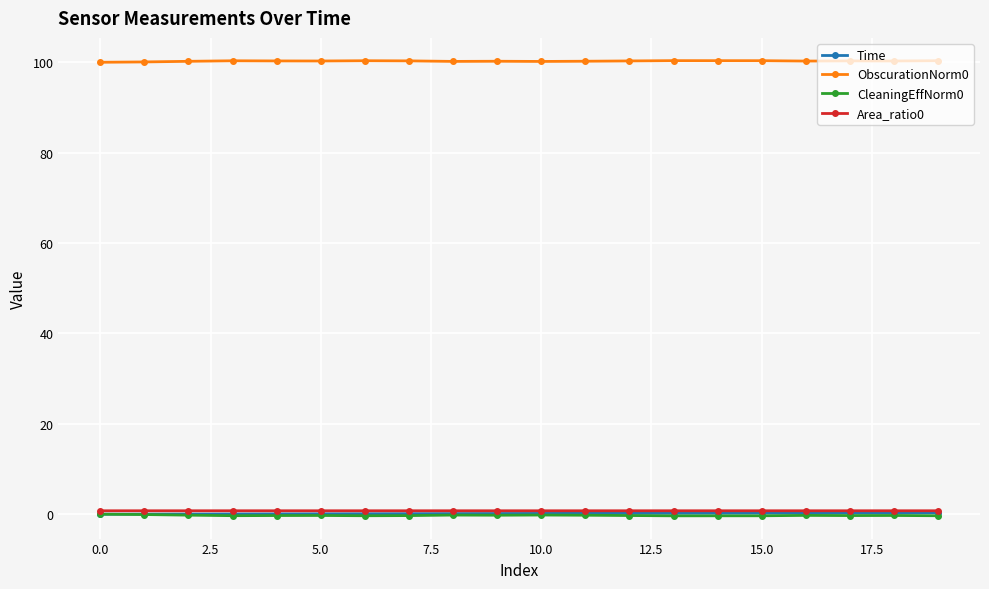

Does the chart display data point markers on the line(s)?

Yes